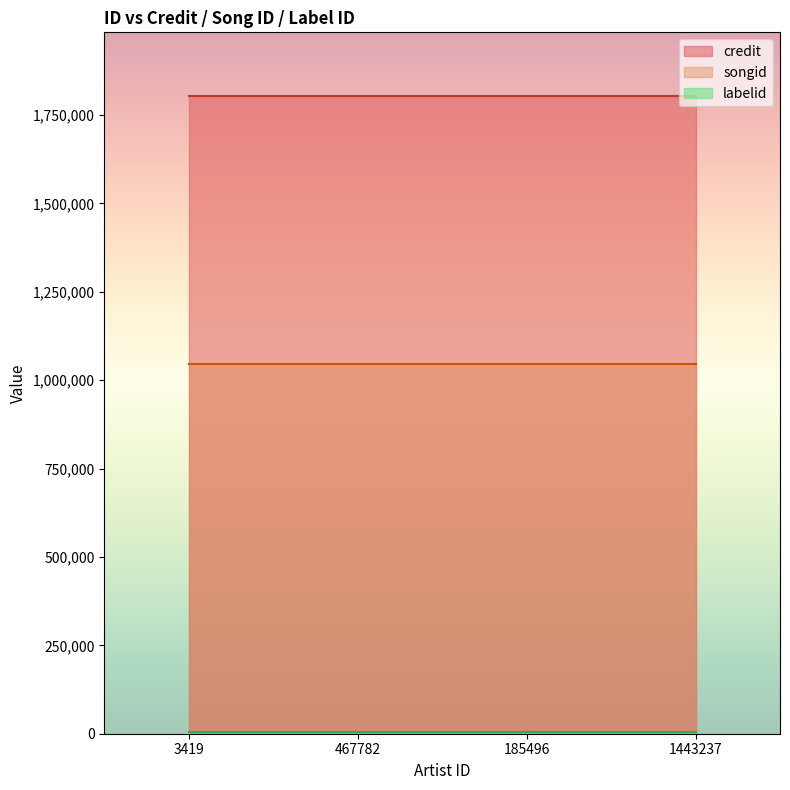

What are all the series names shown in the legend?

credit, songid, labelid